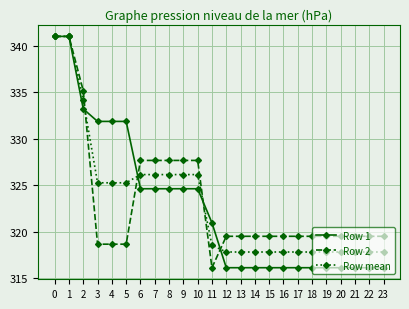

The Row 1 series shows 316.1 at 18. True or false?

True